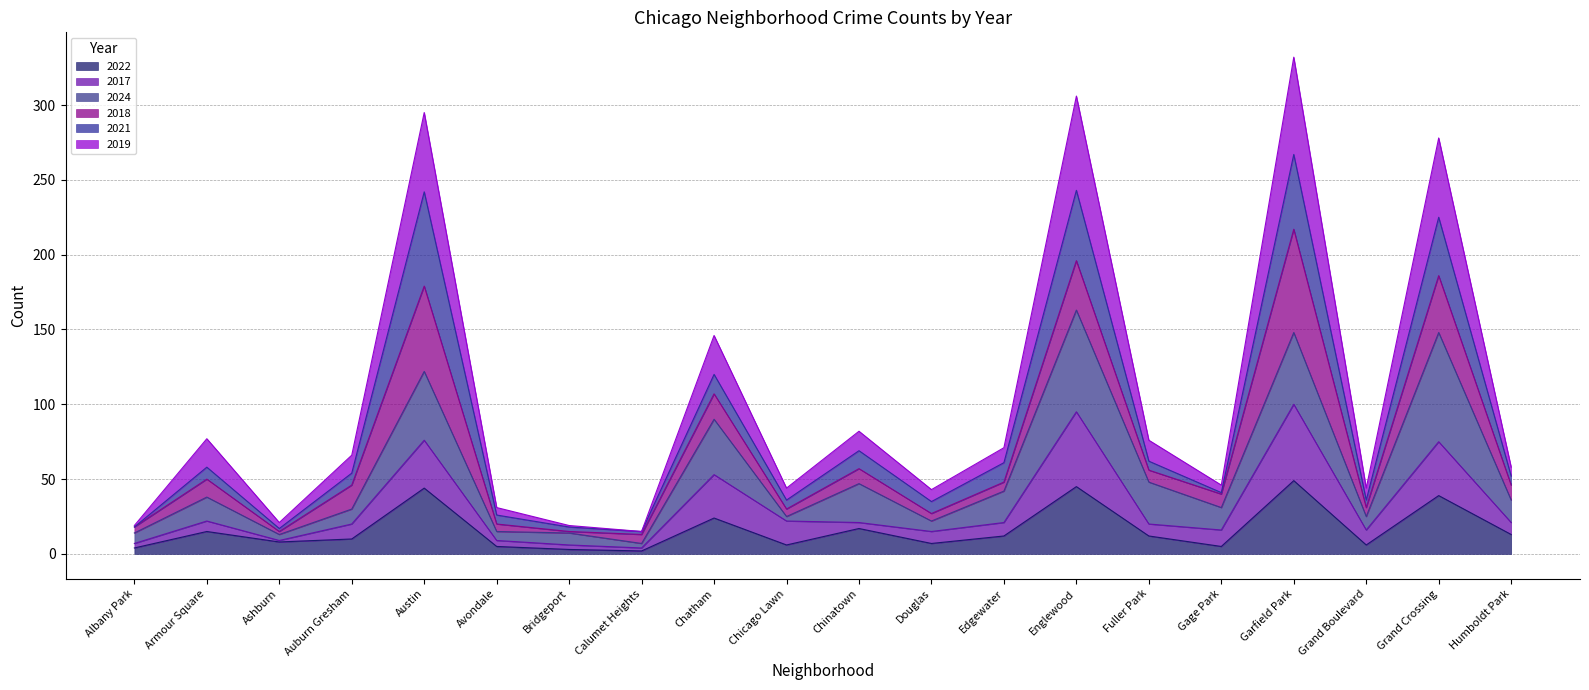

True or false: 2017 and 2019 intersect in this chart.

False